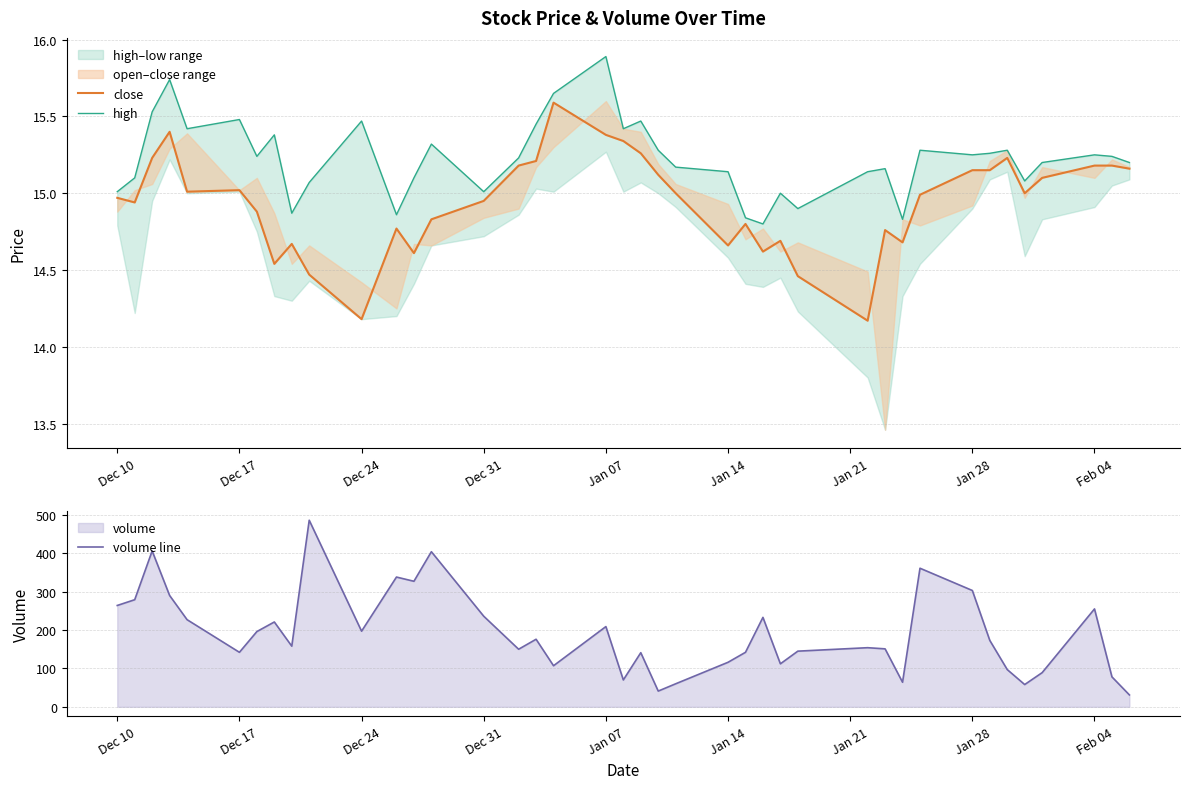

How many data points in volume line are less than 173?

20